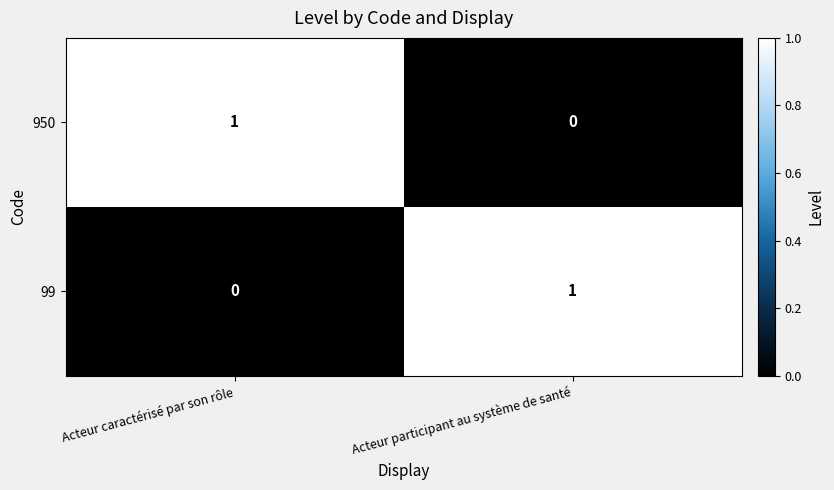

Rank the categories by 950 value from lowest to highest.

Acteur participant au système de santé, Acteur caractérisé par son rôle